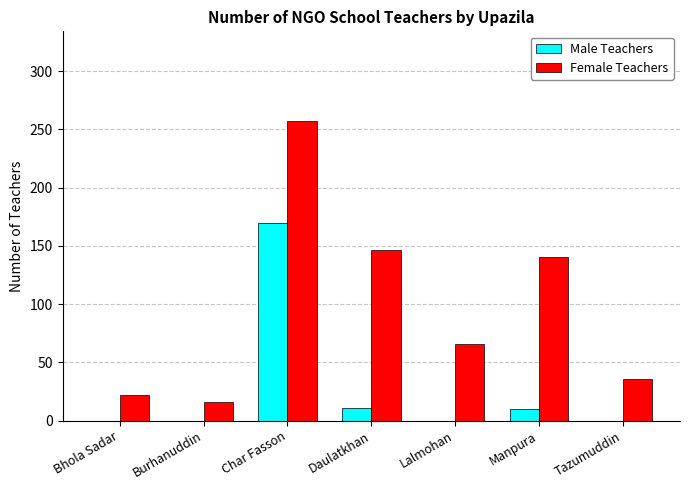

What is the total value across all series at Daulatkhan?

157